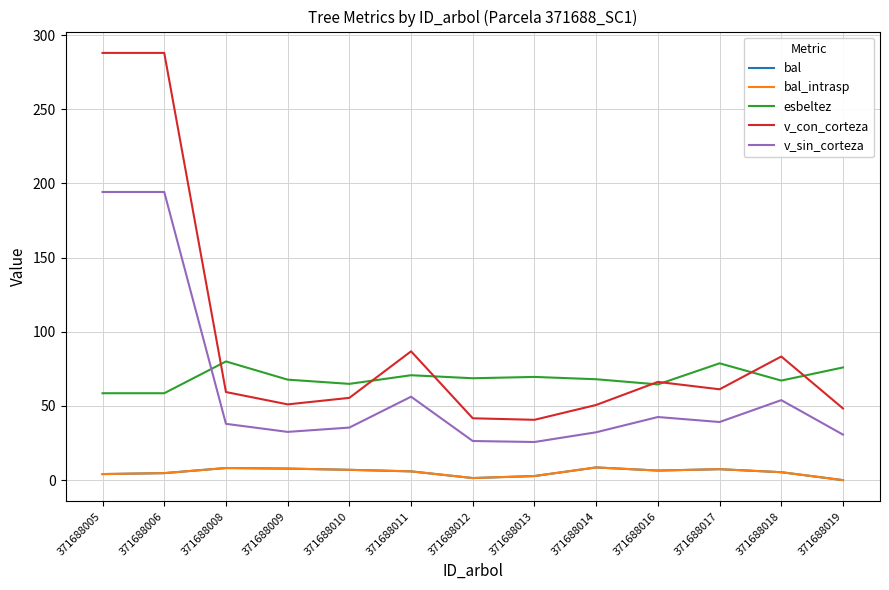

Is this an area chart (filled region under the line)?

No